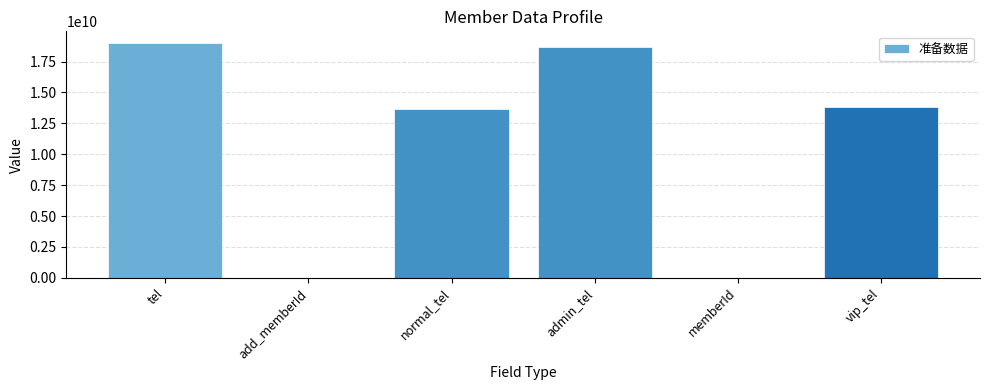

True or false: the data shows 13811138002 at vip_tel.

True